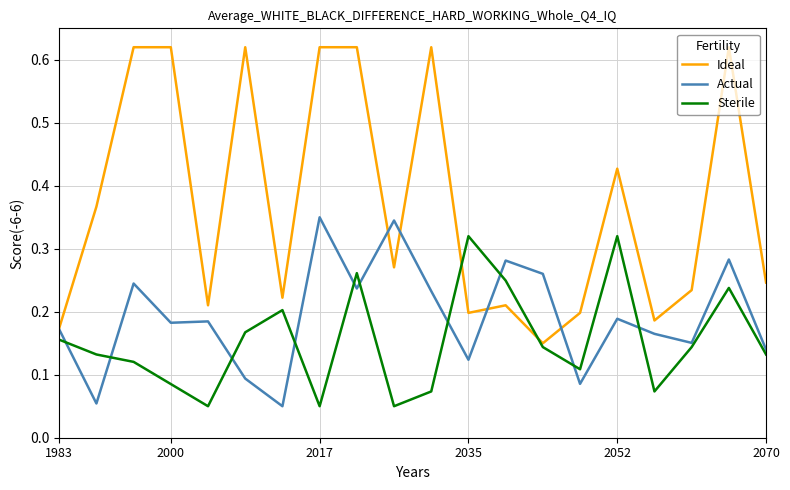

List the series in order of their peak value, lowest first.

Sterile, Actual, Ideal